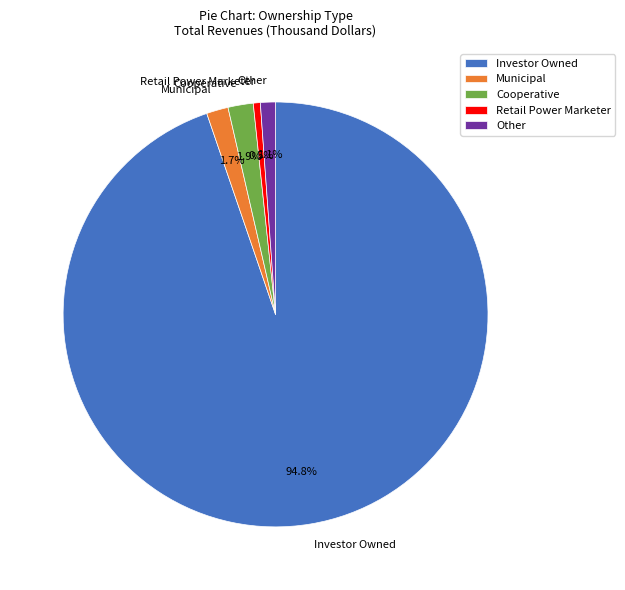

Is Other the majority of the pie?

No